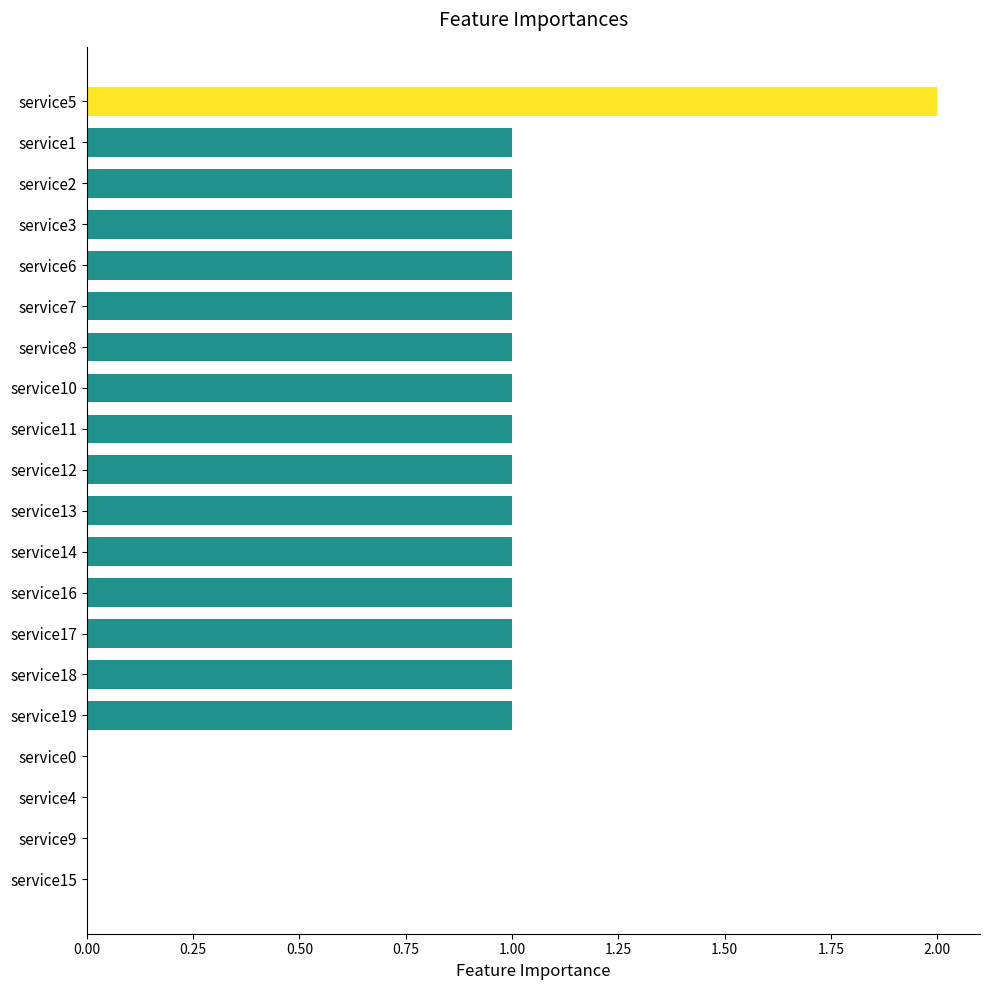

Which has a higher value, service13 or service15?

service13